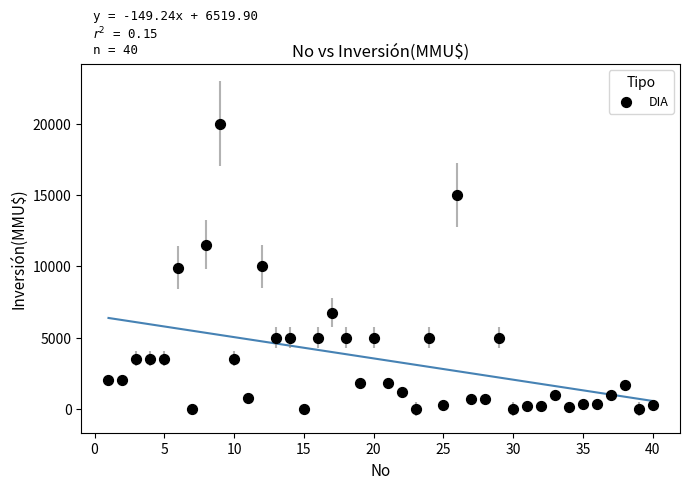

What is the range of X values (max minus min)?

39